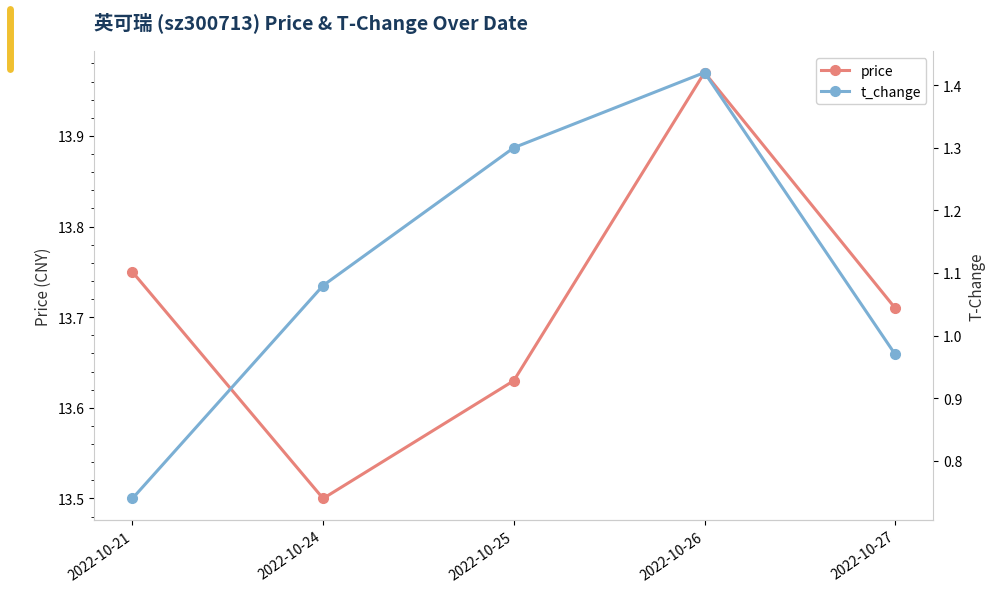

Rank the series at 2022-10-26 from highest to lowest value.

price, t_change